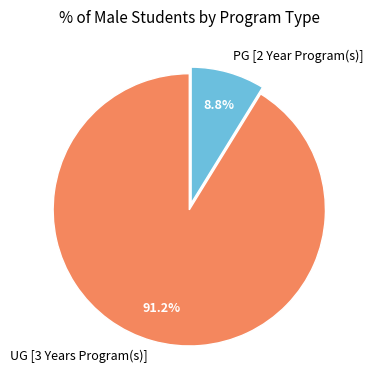

Count the number of slices in the pie.

2